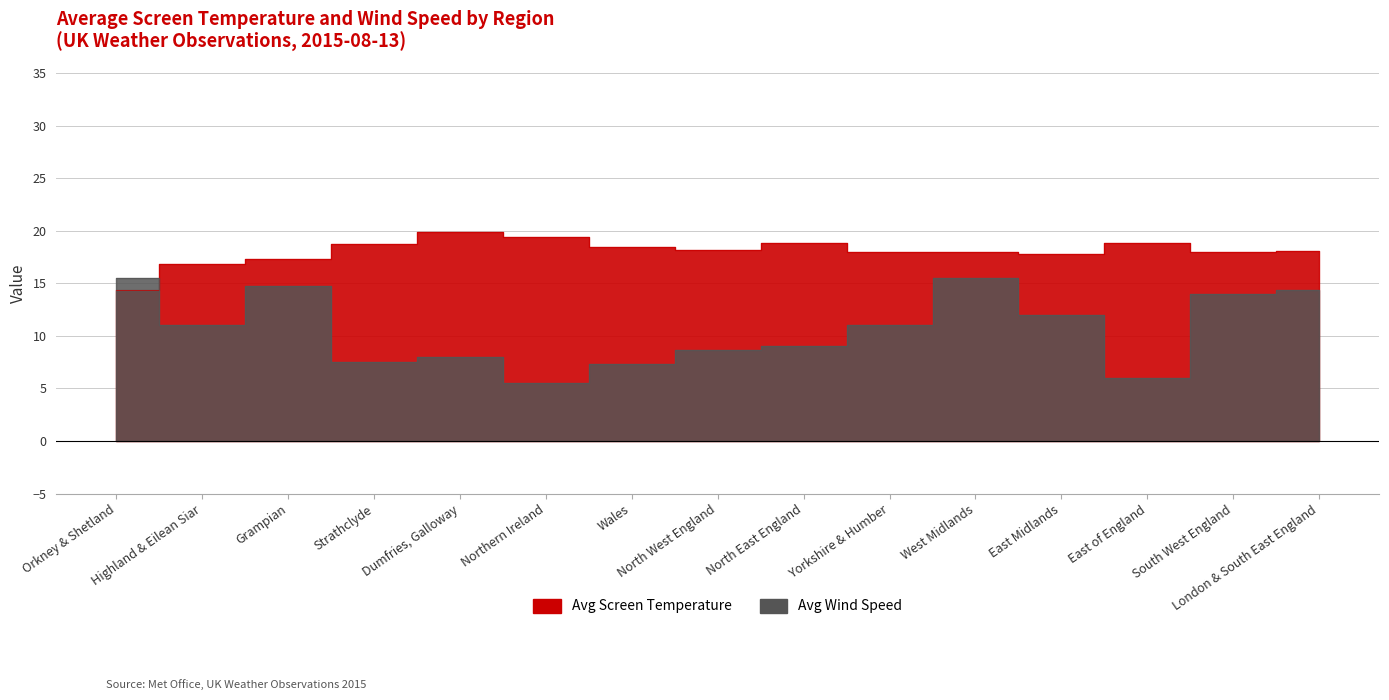

How many times do Avg Wind Speed and Avg Screen Temperature cross each other?

1